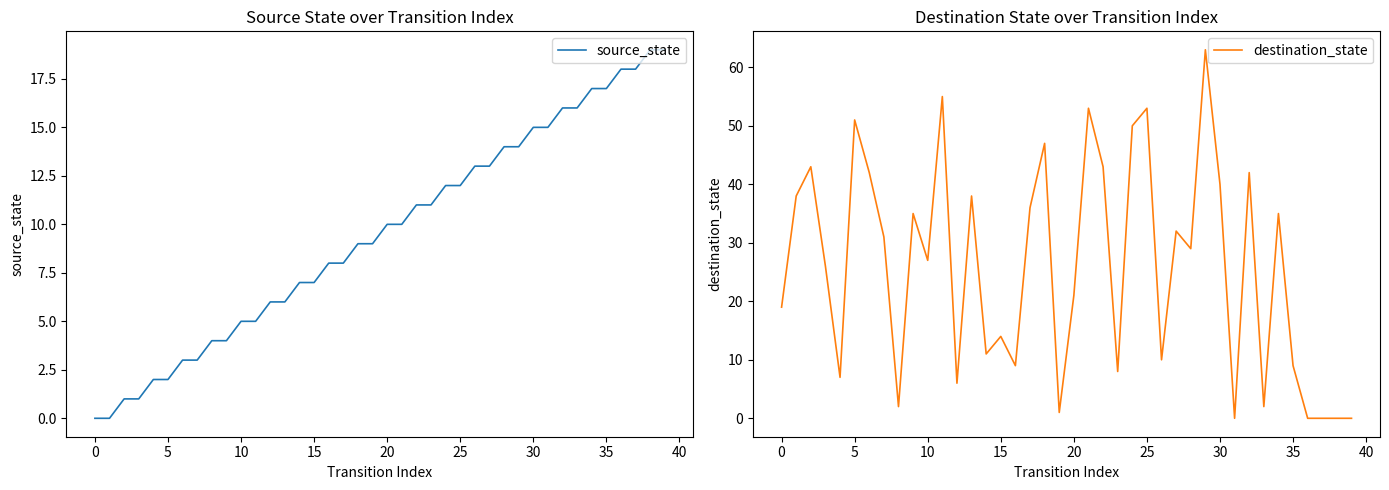

What is the label of the 13th point from the right?

27